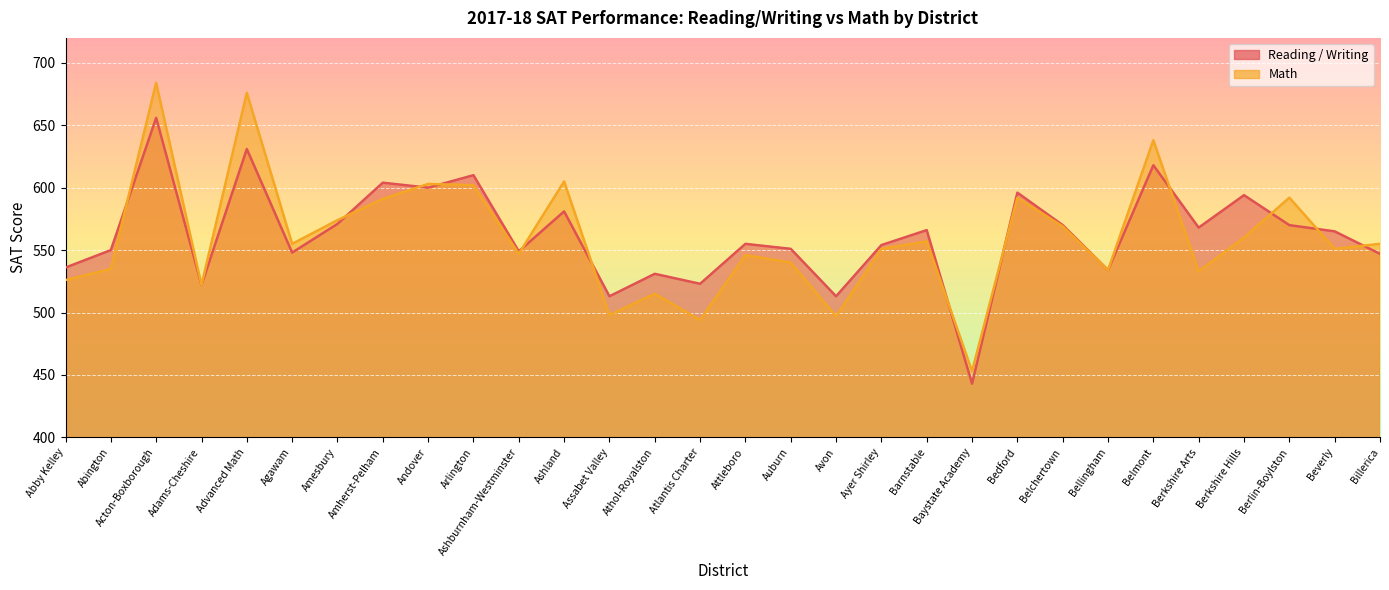

Between Ashburnham-Westminster and Athol-Royalston, which series saw the biggest shift?

Math